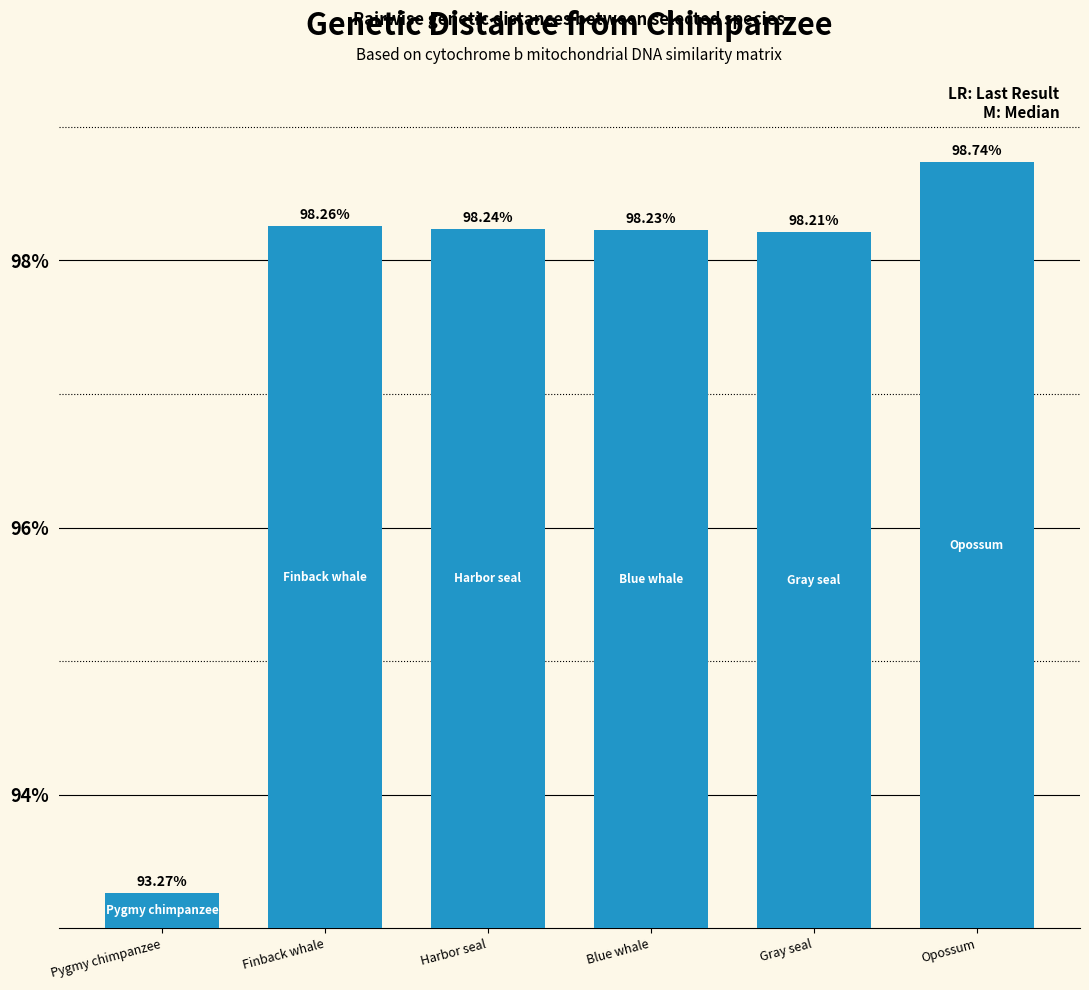

What is the label of the 3rd bar from the right?

Blue whale